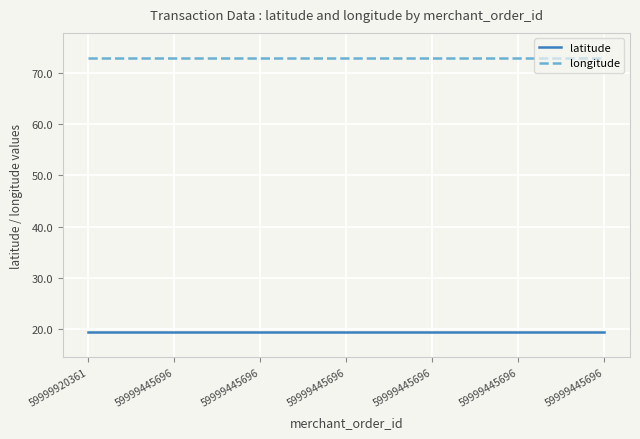

Which series has the largest range (max minus min)?

latitude